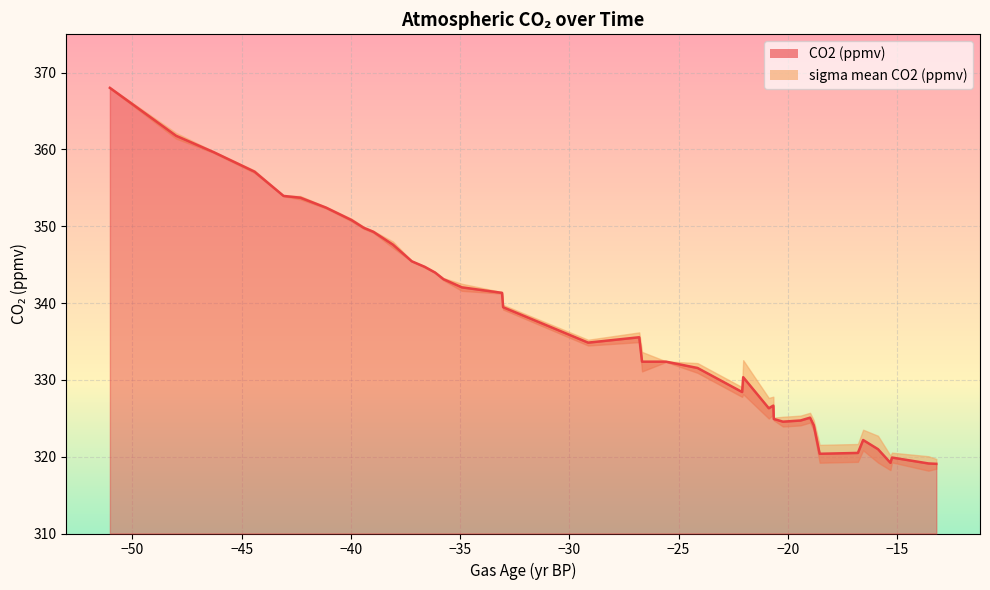

True or false: the data shows 81.2 at −10.

False